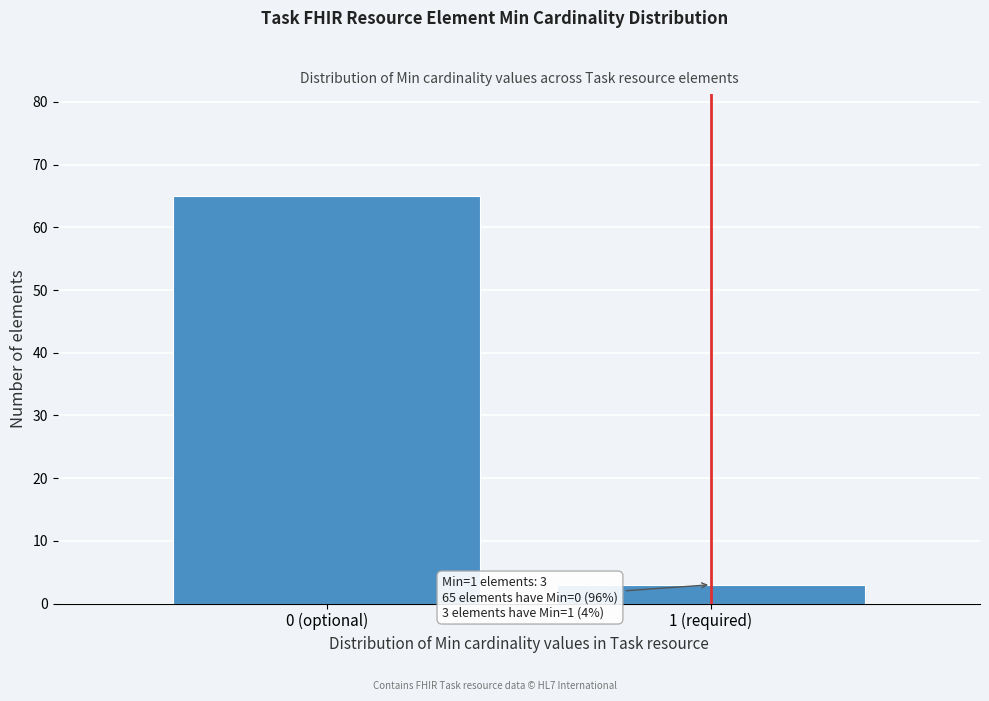

Reading left to right, extract all data points from this chart.

0 (optional)=65	1 (required)=3